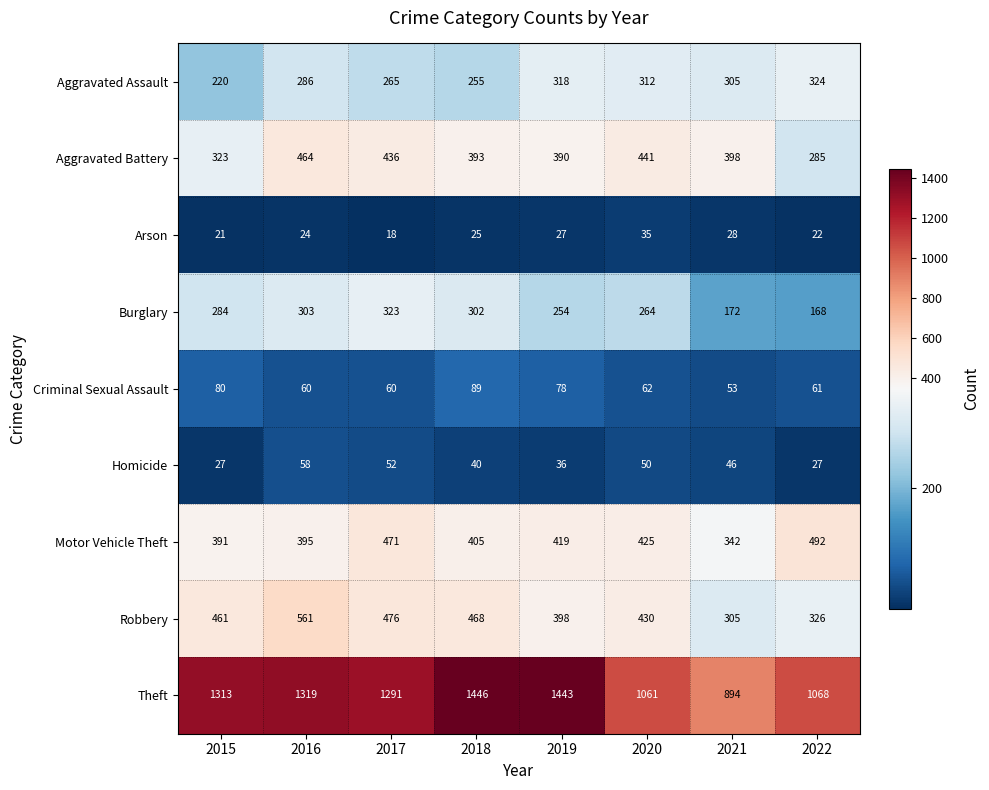

What is the maximum value for Arson?

35